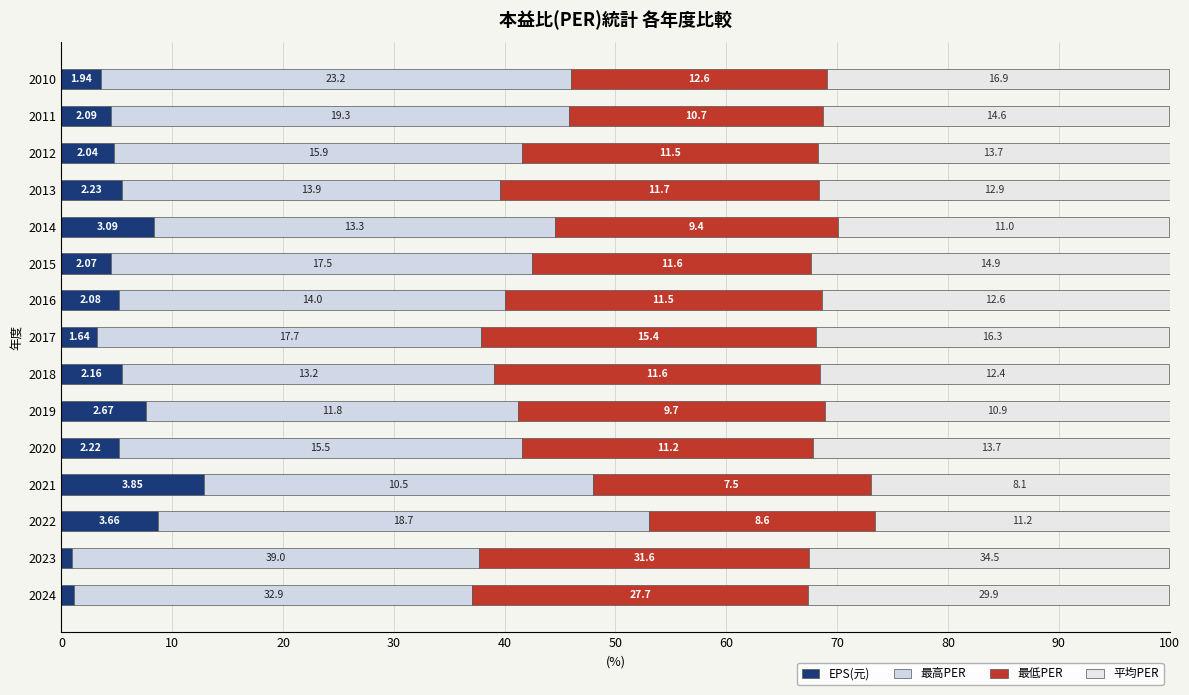

What are all the series names shown in the legend?

EPS(元), 最高PER, 最低PER, 平均PER